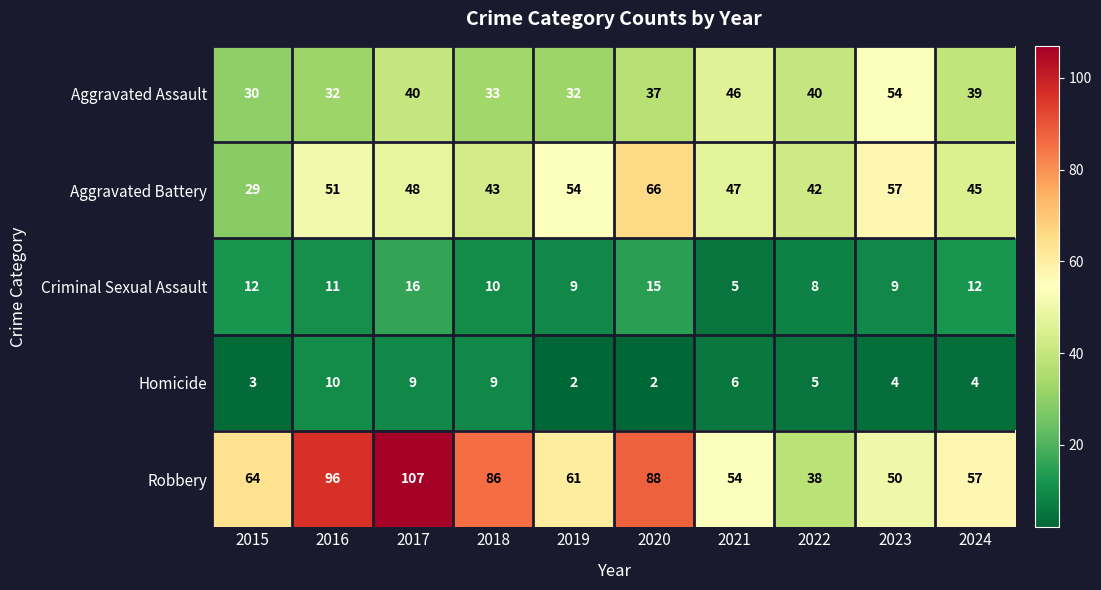

At which category is the sum across all series the highest?

2017